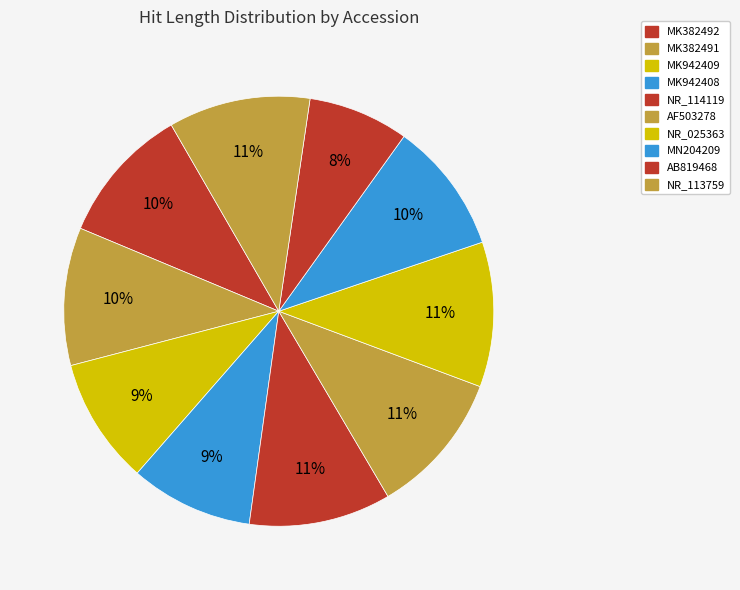

How many segments does this pie chart have?

10